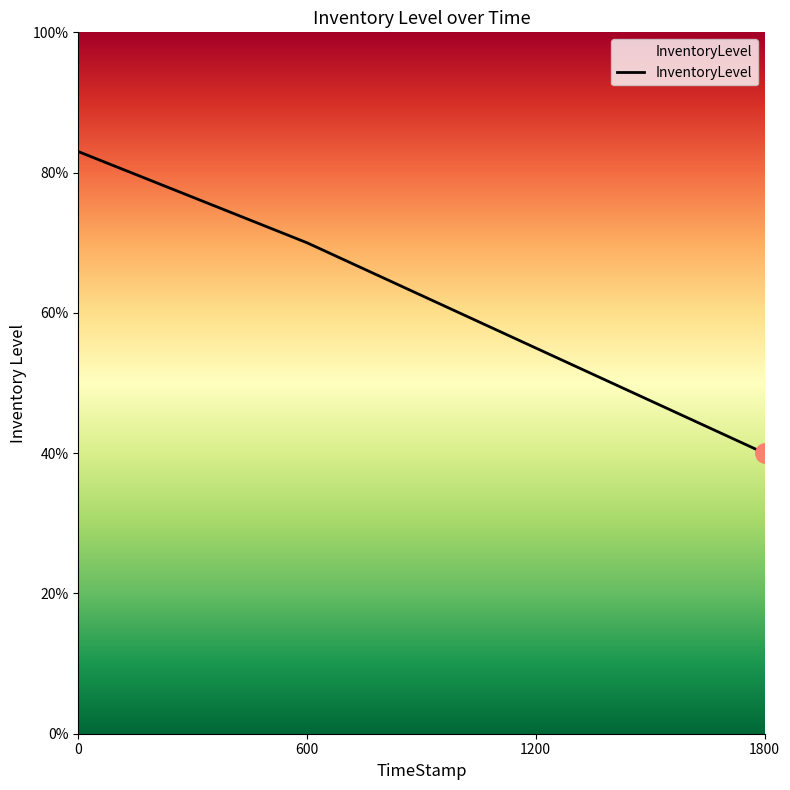

Is this an area chart (filled region under the line)?

Yes